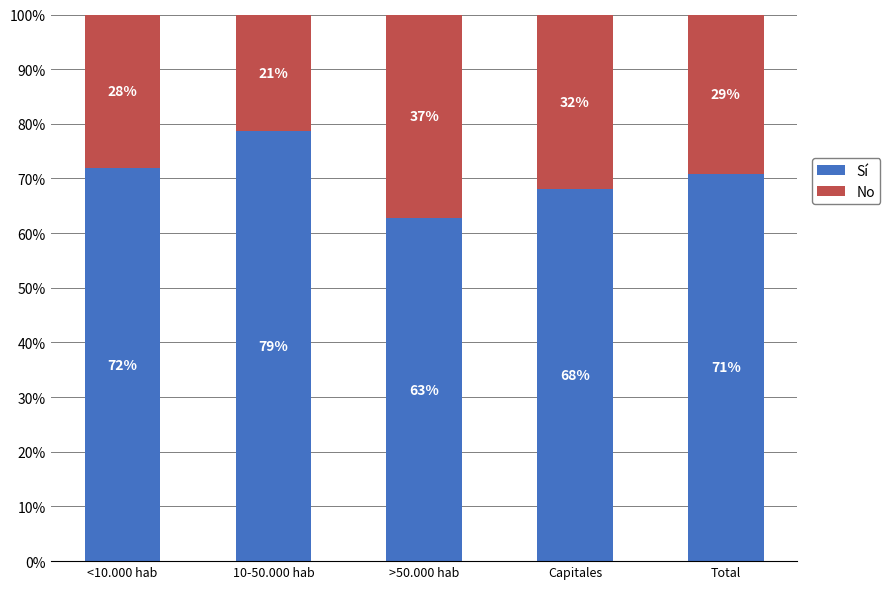

What is the total value across all series at >50.000 hab?

1.0